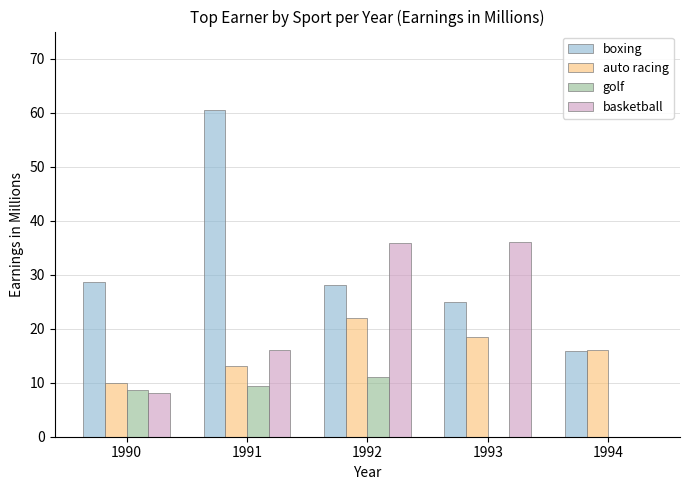

The auto racing series shows 16.0 at 1994. True or false?

True